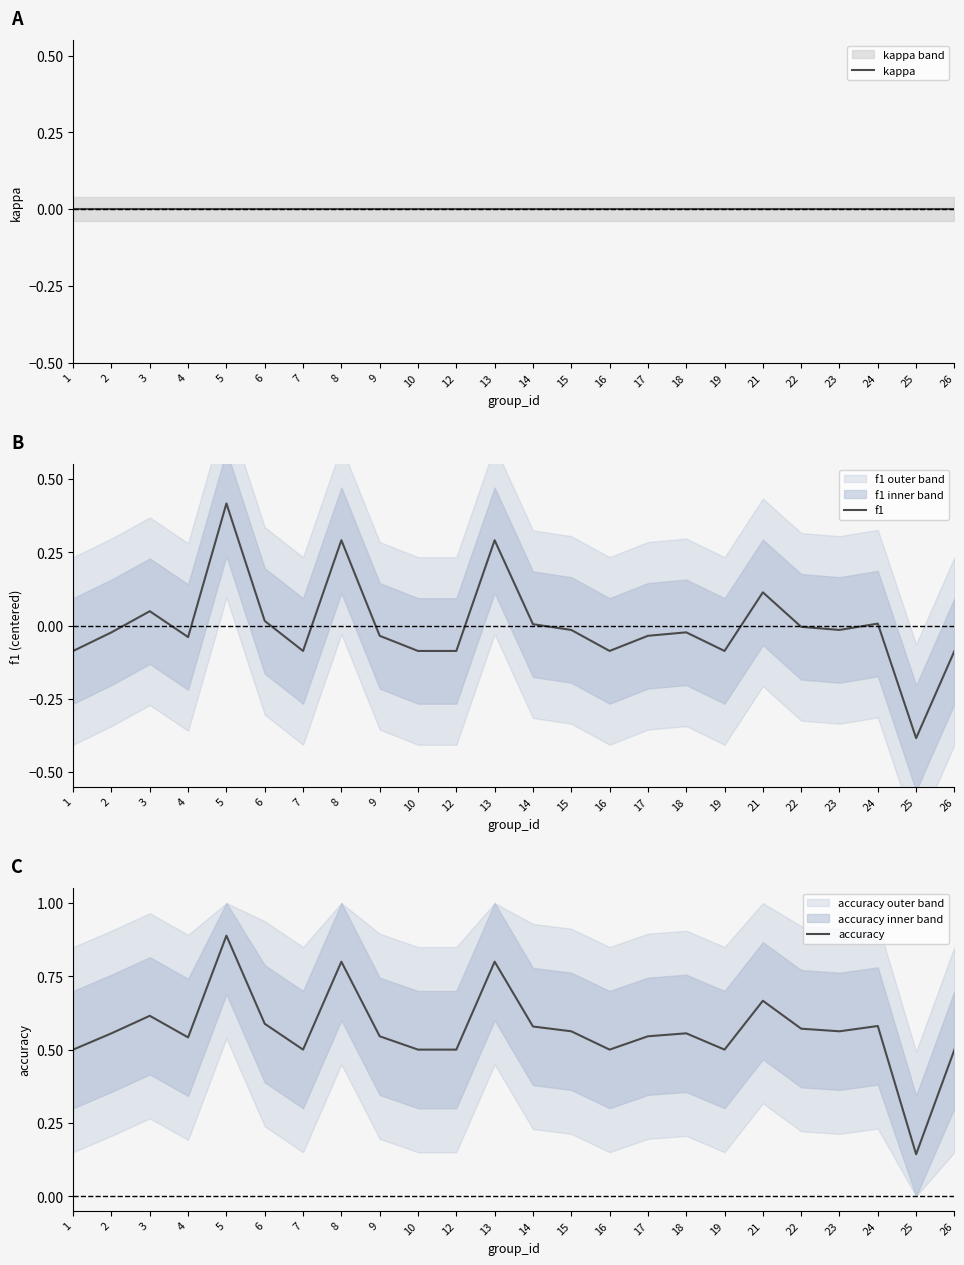

What is the difference between the highest and lowest values at 3?

0.6